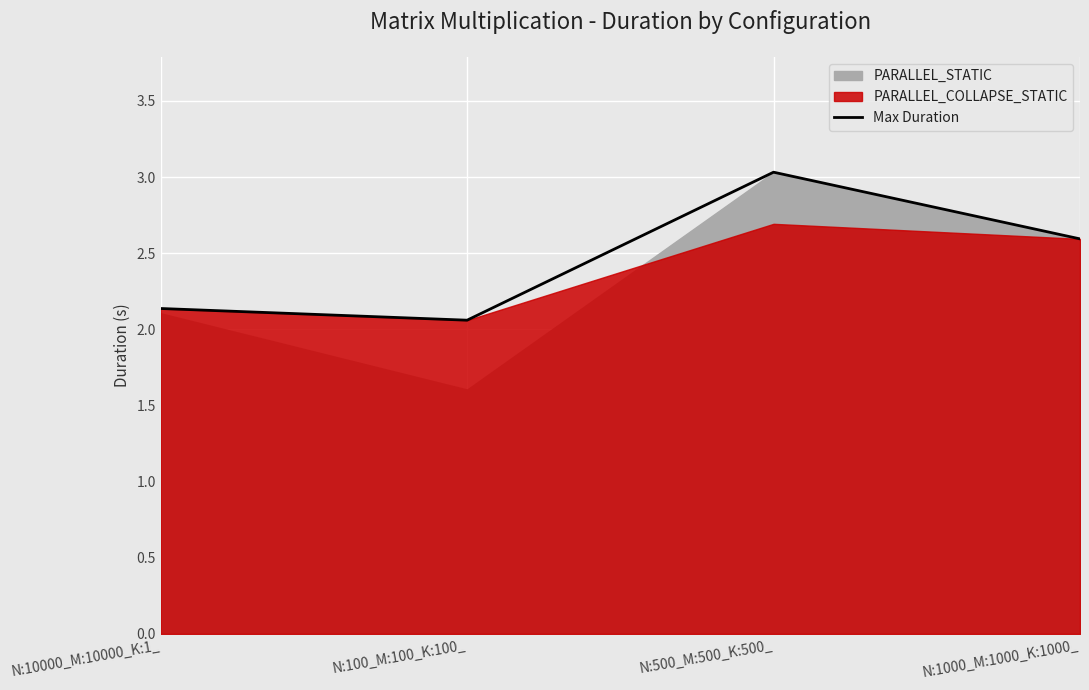

Reading left to right, what are all the values shown in this chart?

N:10000_M:10000_K:1_=2.1	N:100_M:100_K:100_=2.1	N:500_M:500_K:500_=3.0	N:1000_M:1000_K:1000_=2.6